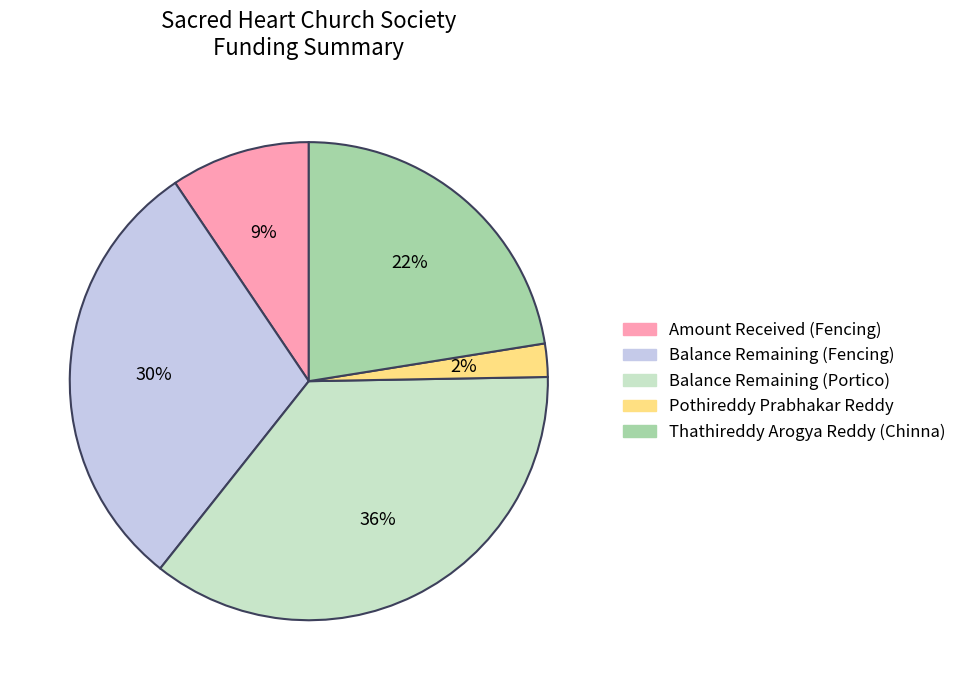

Is it true that Amount Received (Fencing) is 2% of the pie?

False